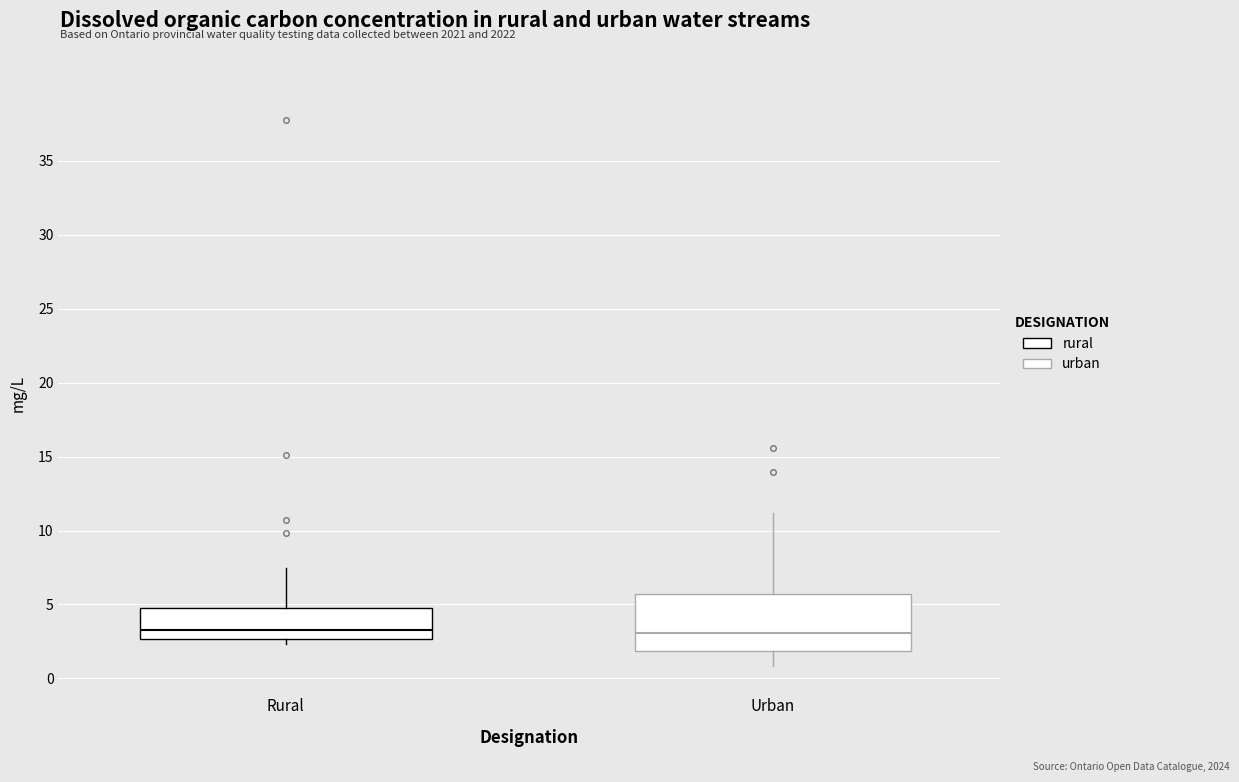

Where does the median line of the box for Urban sit on the y-axis? The values are not printed on the chart, so give them approximately, as read against the axis.

3.0